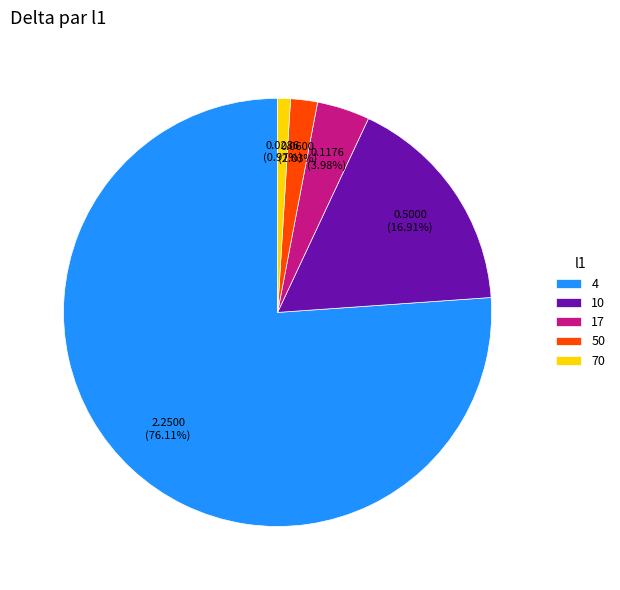

What is the largest slice in the pie chart?

4